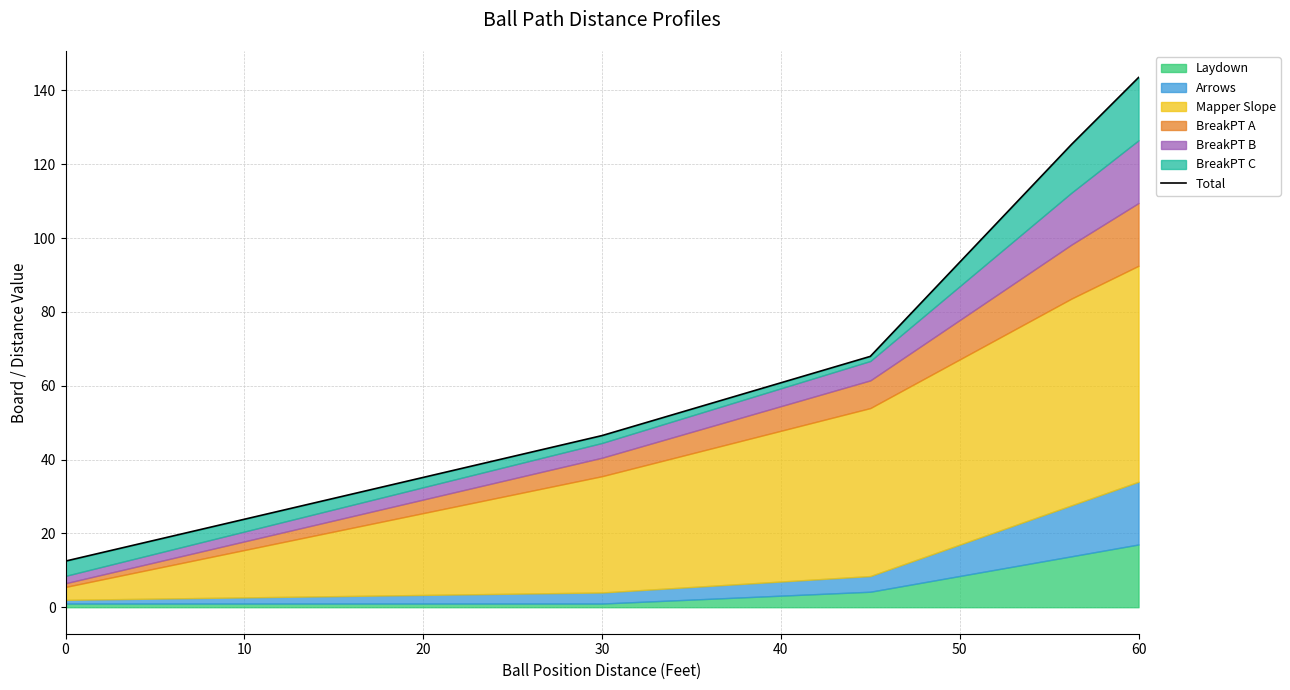

Is it true that the value at 13 is 60.5?

False